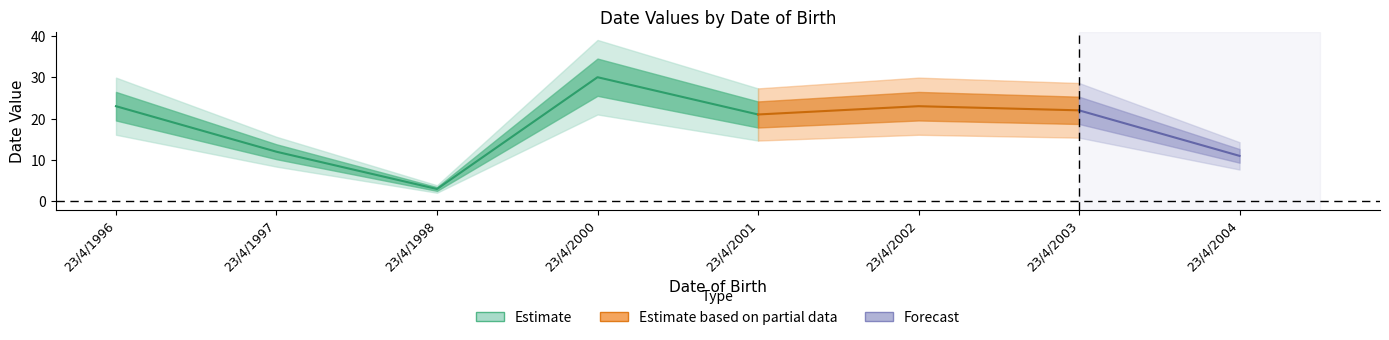

What is the difference between the values at 23/4/2003 and 23/4/2002?

1